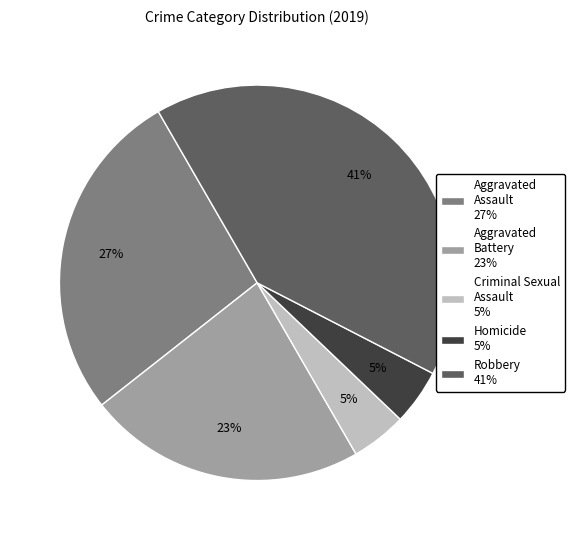

To the nearest percent, what is the difference between the largest and smallest slice percentages?

36%